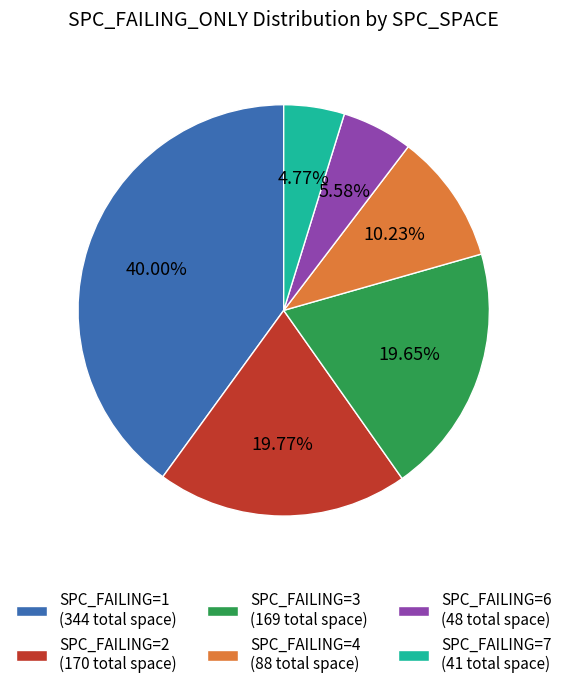

How many segments does this pie chart have?

6